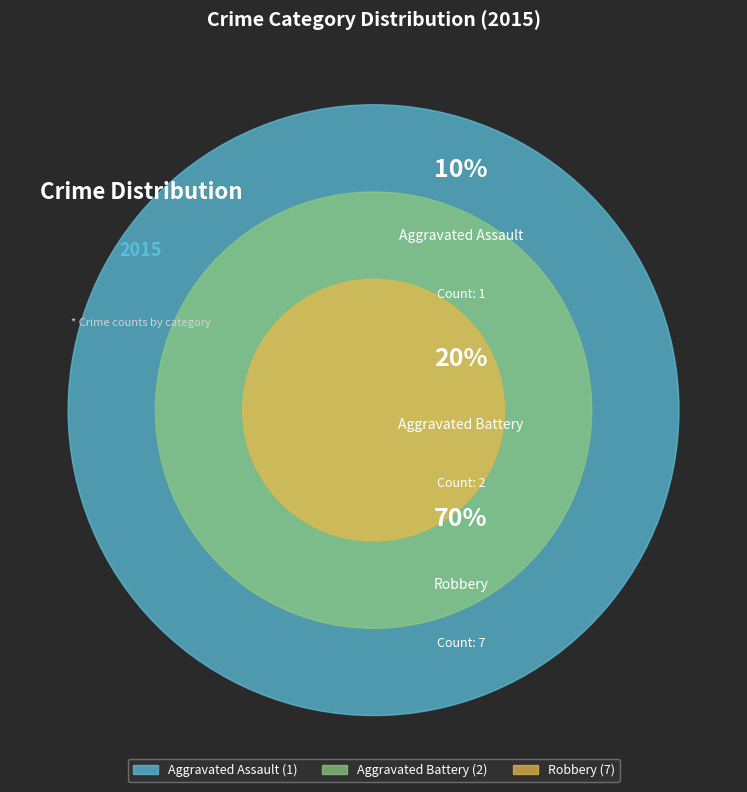

How much of the chart is everything except Robbery?

30.0%